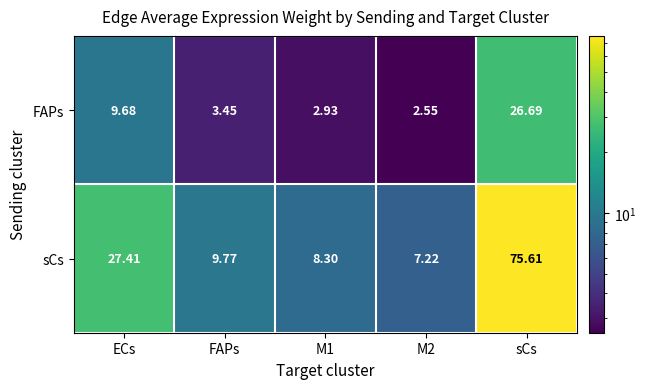

Which series changed the most between FAPs and M2?

sCs